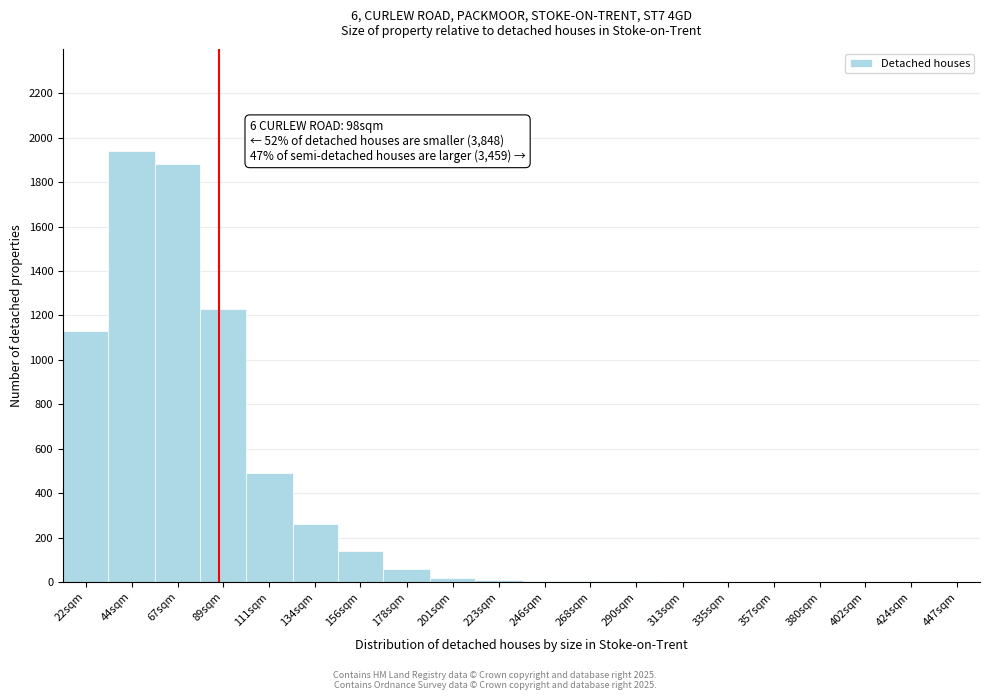

Is it true that the value at 89sqm is 1814?

False